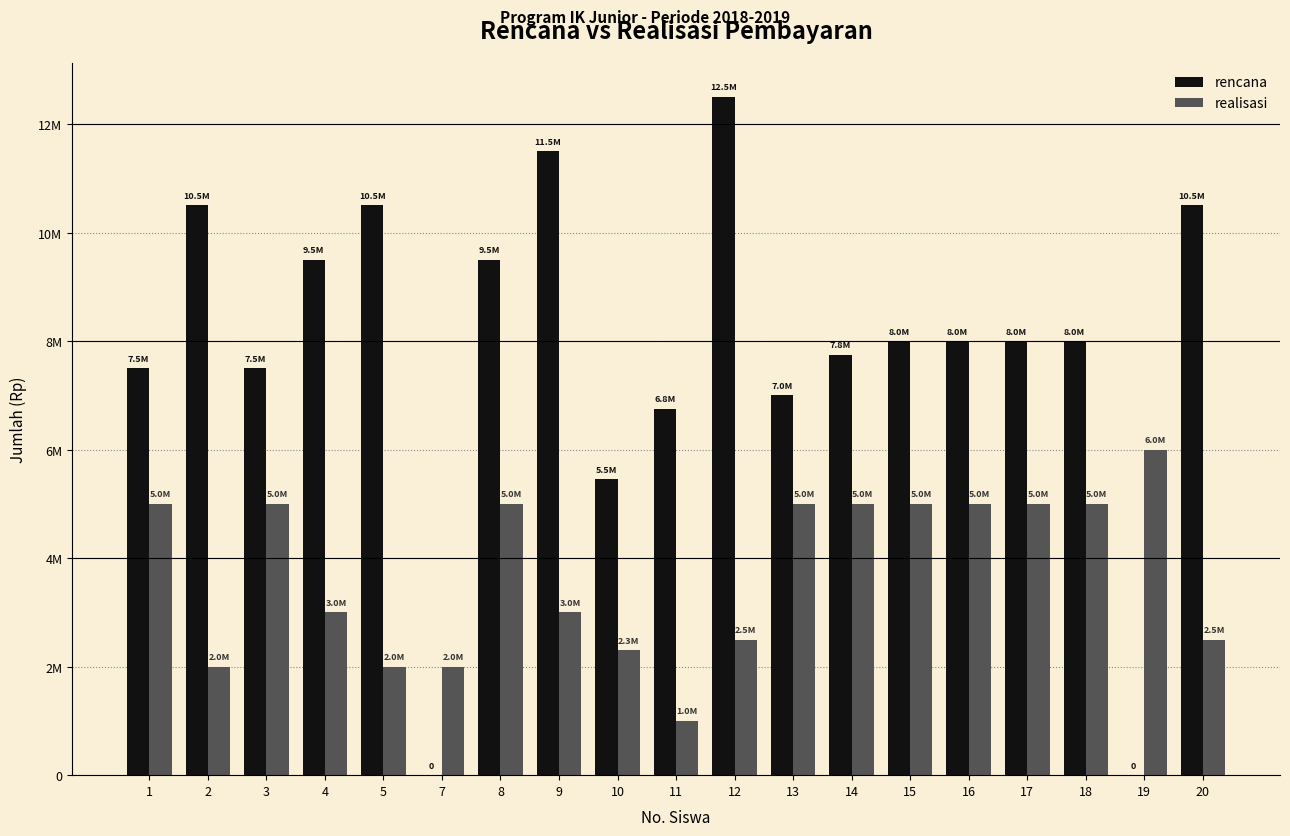

What is the difference between the maximum and second lowest values in the rencana series?

12500000